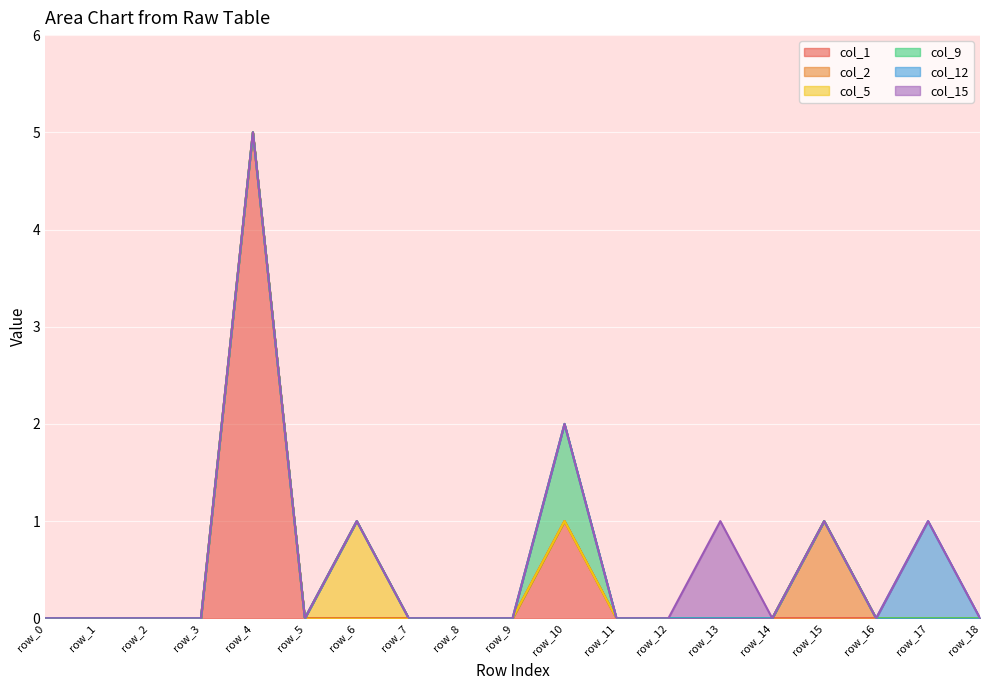

At how many categories does at least one series exceed 0?

6